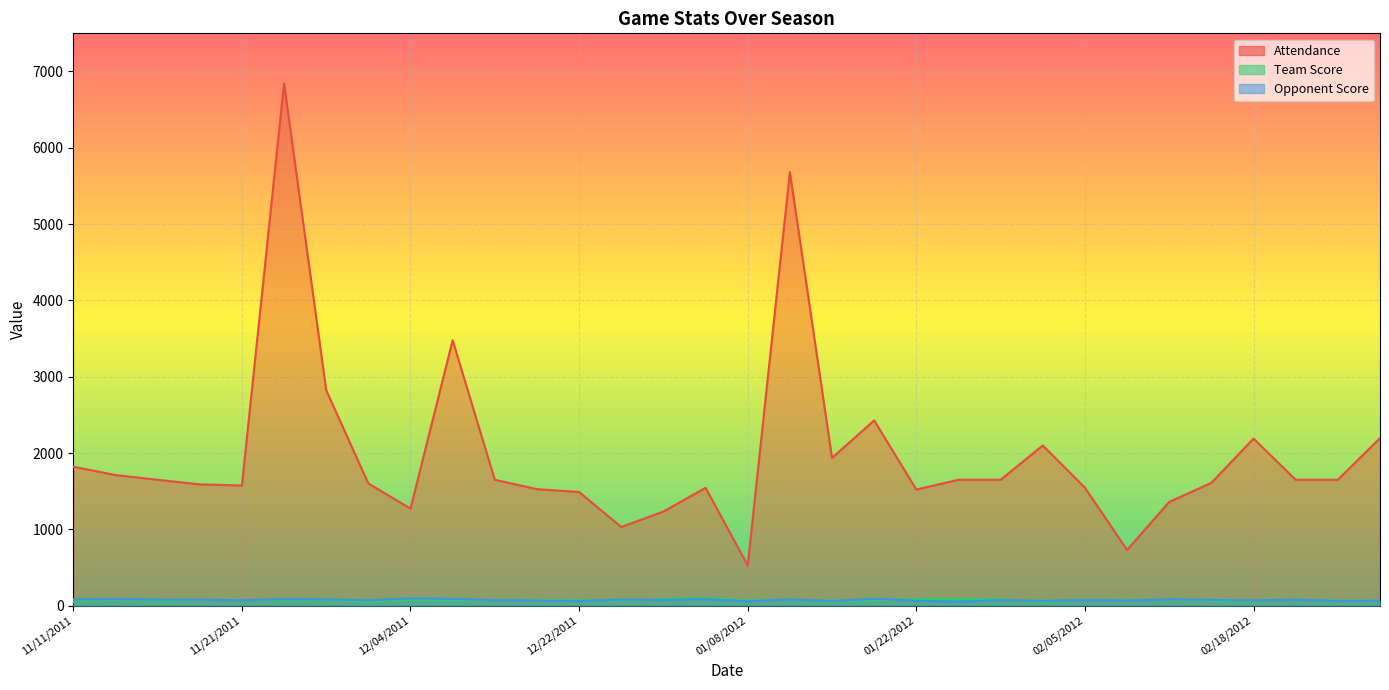

True or false: Opponent Score has a value of 78 at 11/17/2011.

True